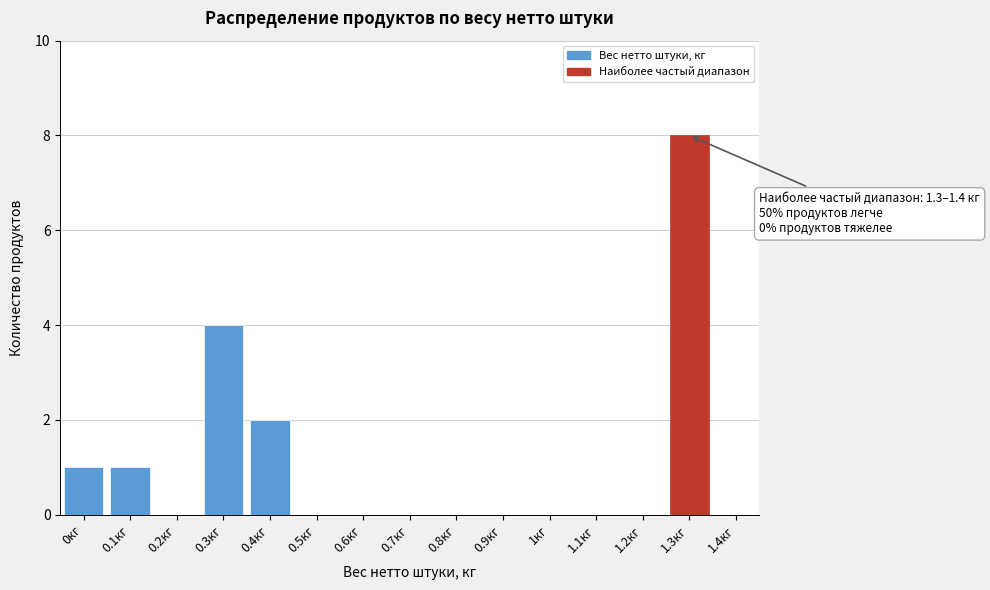

Reading right to left, what are all the values shown in this chart?

1.4кг=0	1.3кг=8	1.2кг=0	1.1кг=0	1кг=0	0.9кг=0	0.8кг=0	0.7кг=0	0.6кг=0	0.5кг=0	0.4кг=2	0.3кг=4	0.2кг=0	0.1кг=1	0кг=1